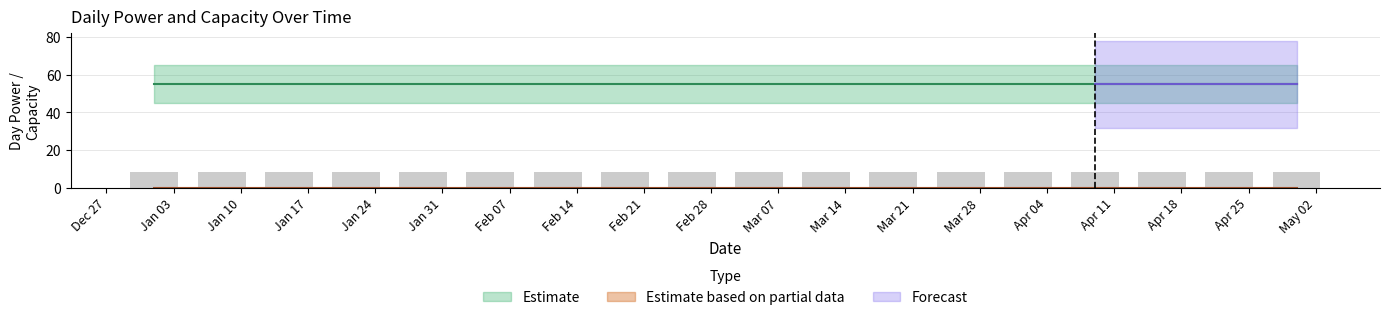

At how many categories does at least one series exceed 5?

18